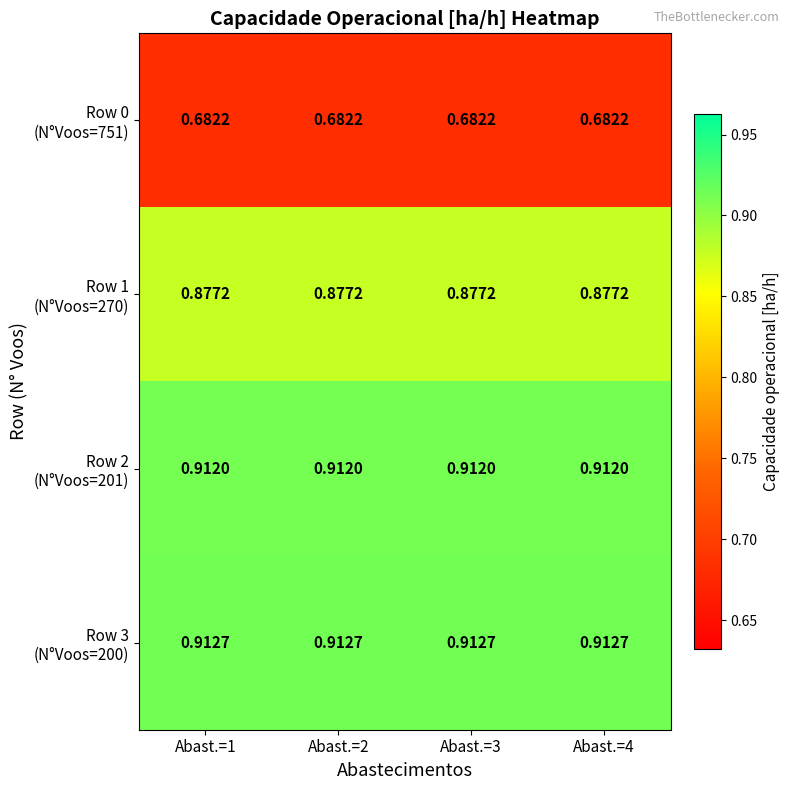

What is the difference between the highest and lowest values at Abast.=4?

0.2